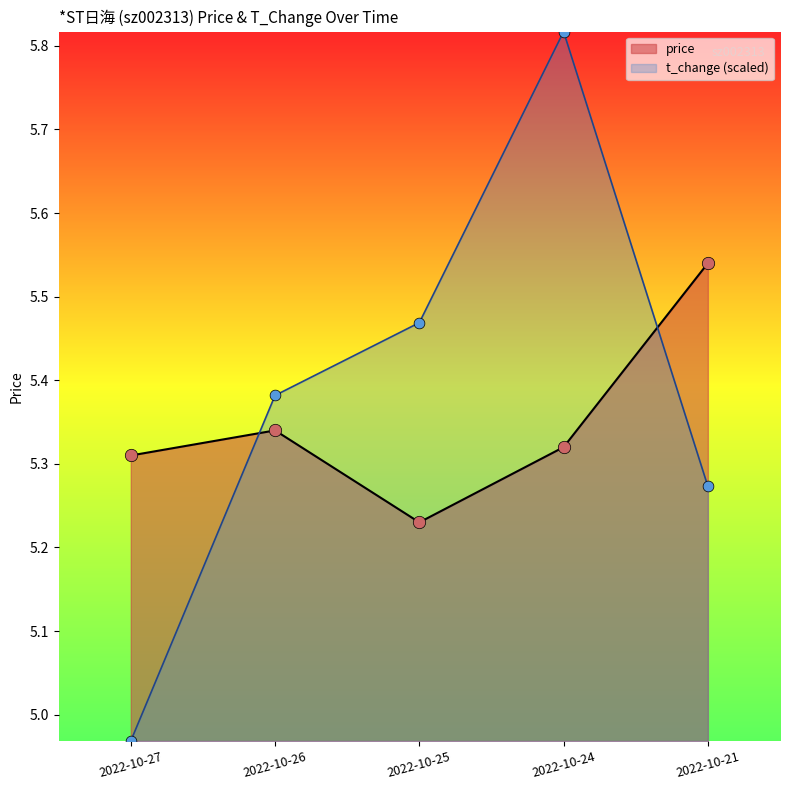

What is the total value across all series at 2022-10-24?

11.1